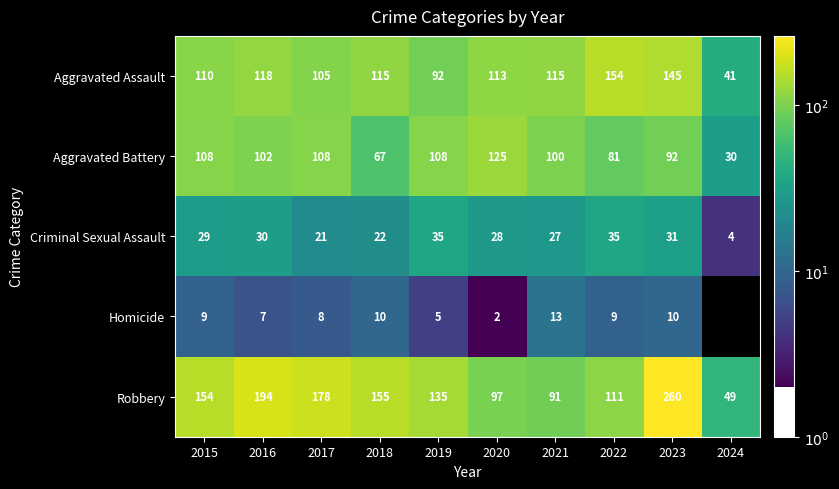

Which category has the lowest value in the Criminal Sexual Assault series?

2024